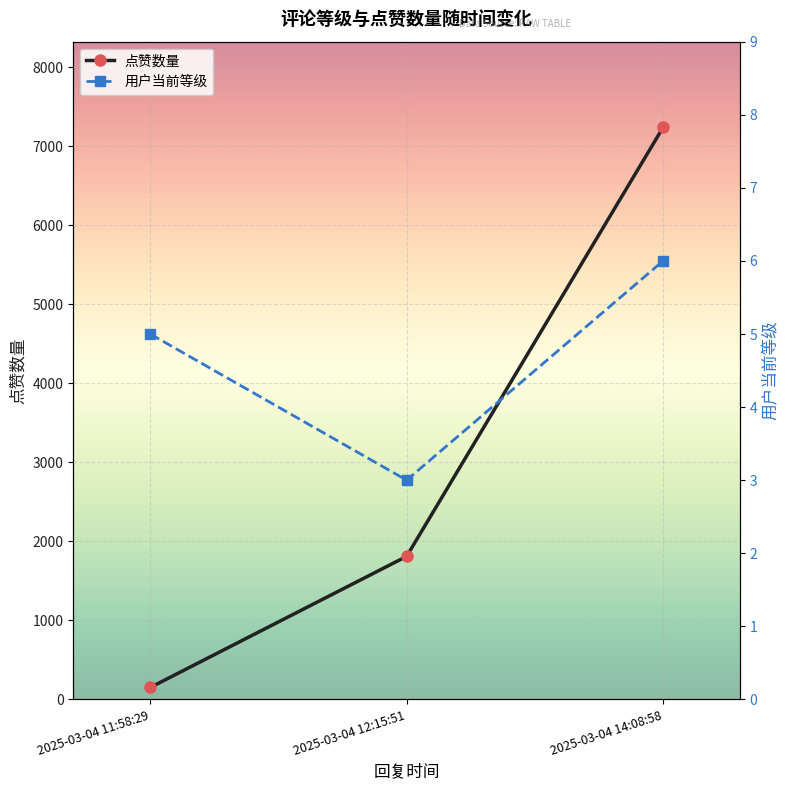

What is the sum of all 用户当前等级 values?

14